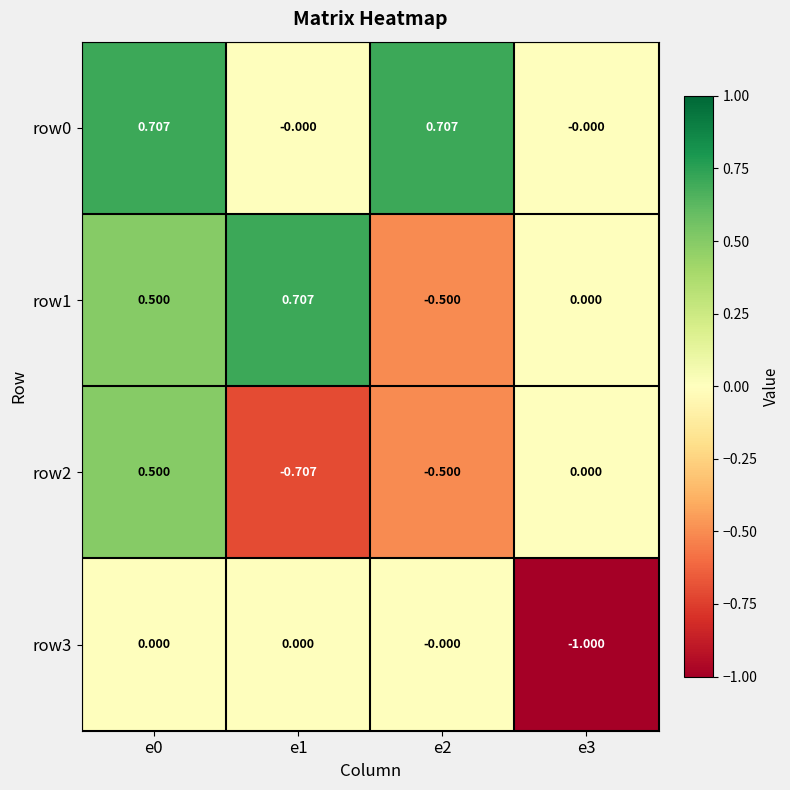

How many values in row0 are above zero?

2